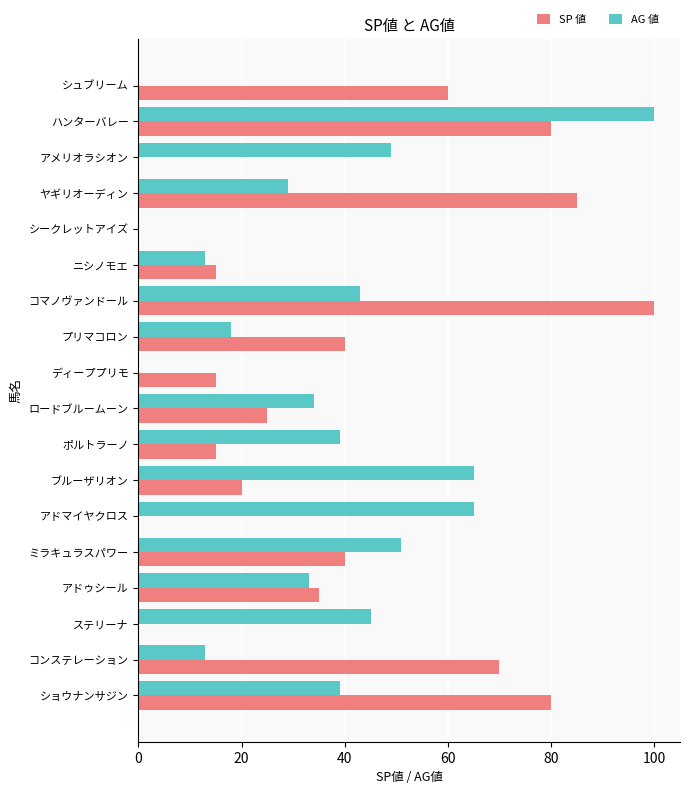

What is the highest value of the SP 値 series?

100